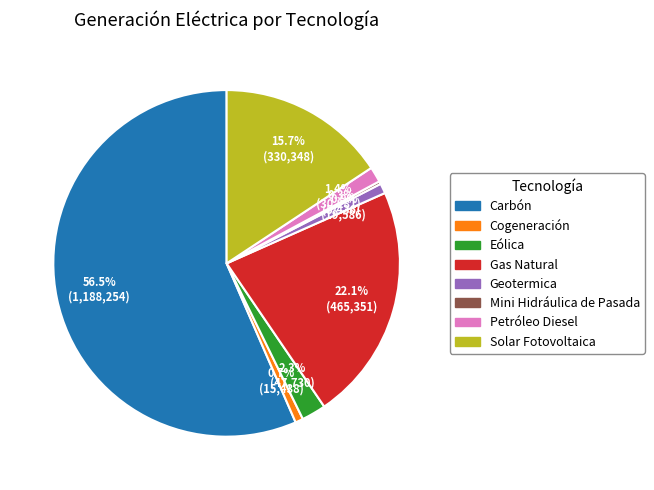

What percentage is NOT represented by Geotermica?

99.1%